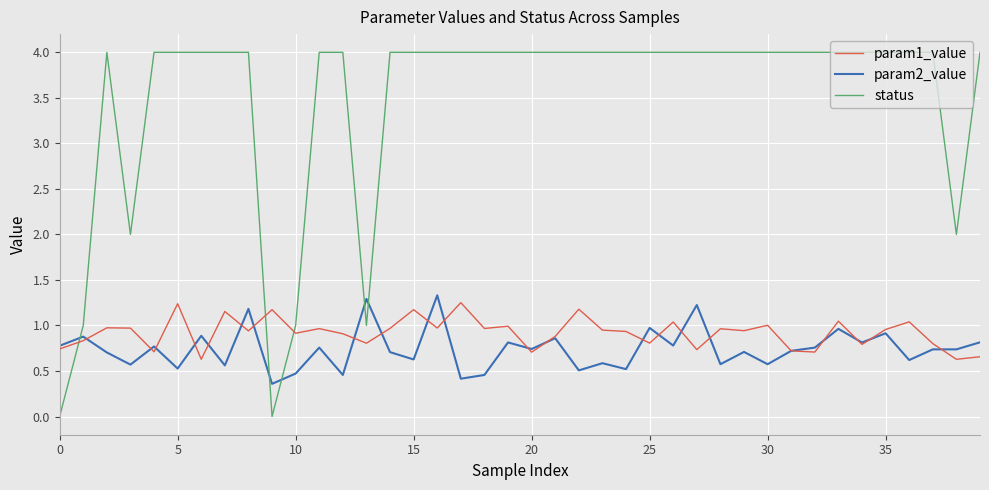

Which series has the largest total across all categories?

status